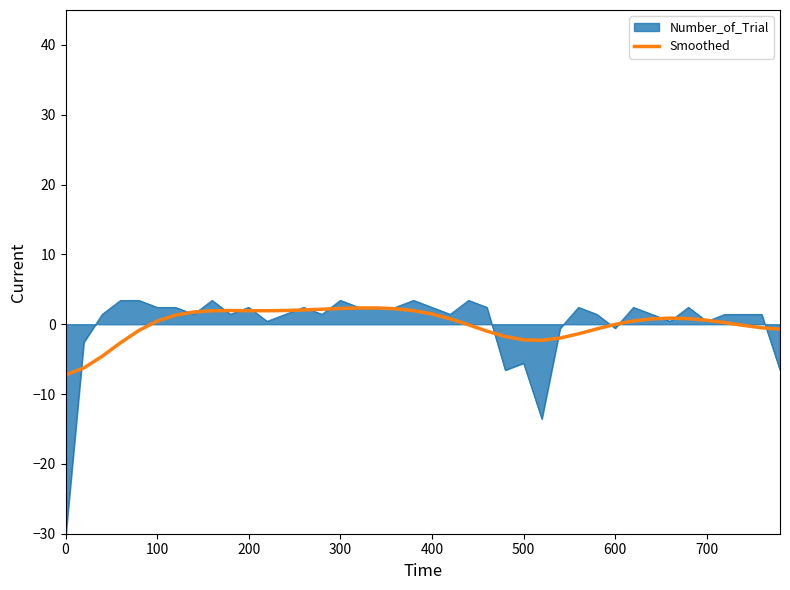

What is the highest value of the Number_of_Trial series?

3.4